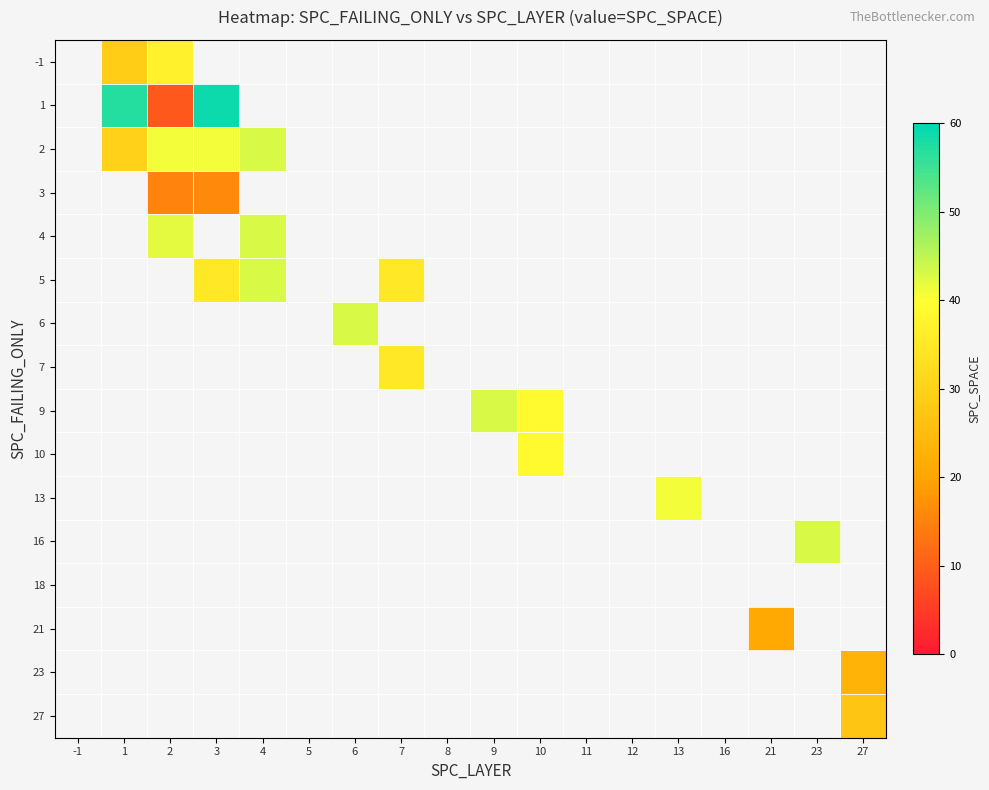

What is the spread (max minus min) of values at 7?

35